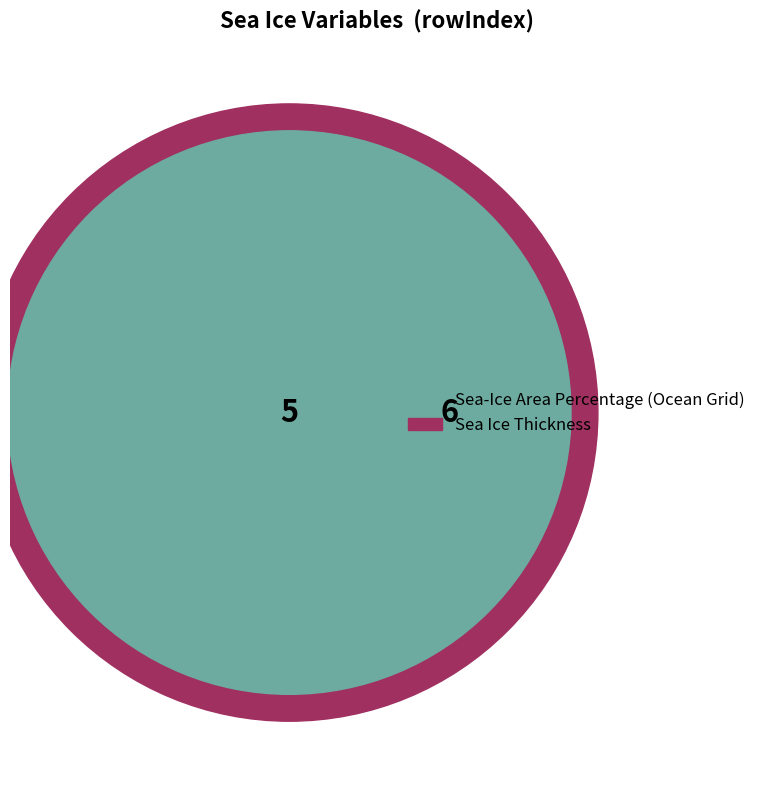

Rank the categories by value from highest to lowest.

Sea Ice Thickness, Sea-Ice Area Percentage (Ocean Grid)